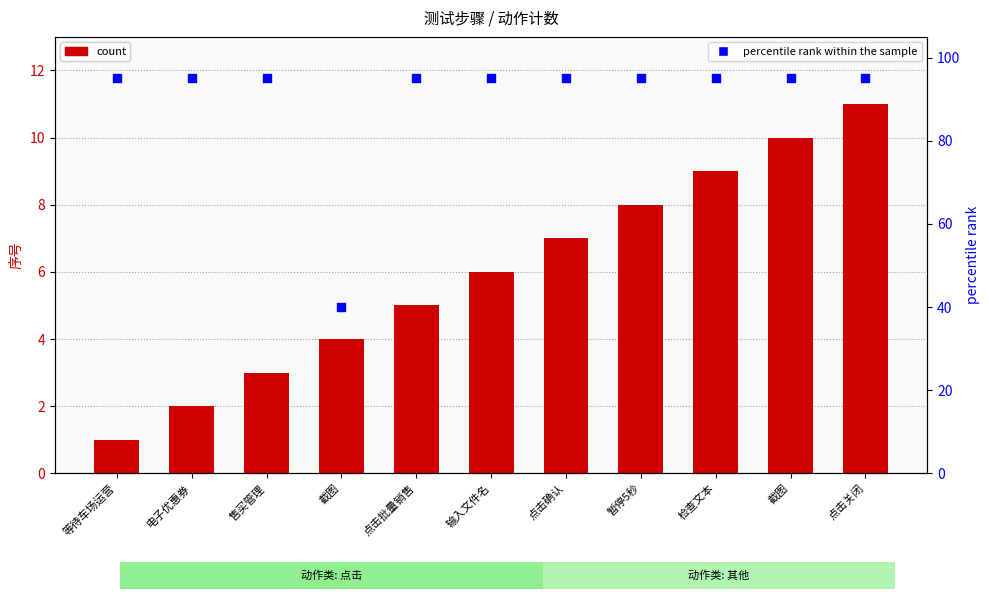

At how many categories does at least one series exceed 87?

10